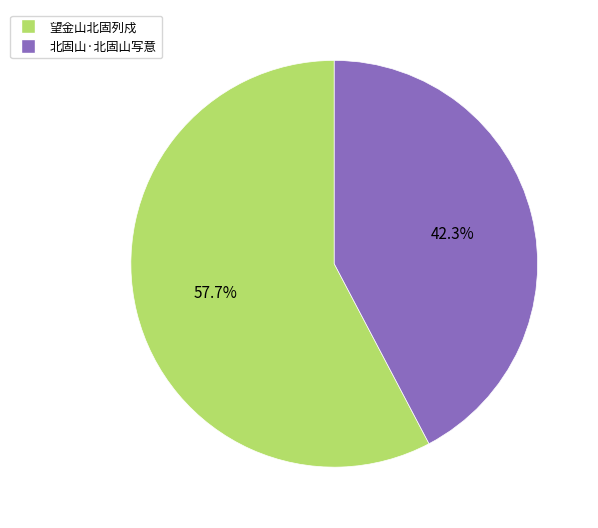

Rank the categories by value from highest to lowest.

望金山北固列戍, 北固山·北固山写意